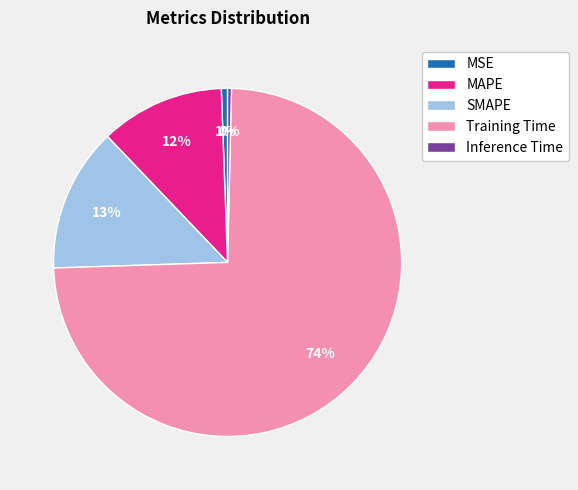

To the nearest percent, what is the difference between the largest and smallest slice percentages?

74%